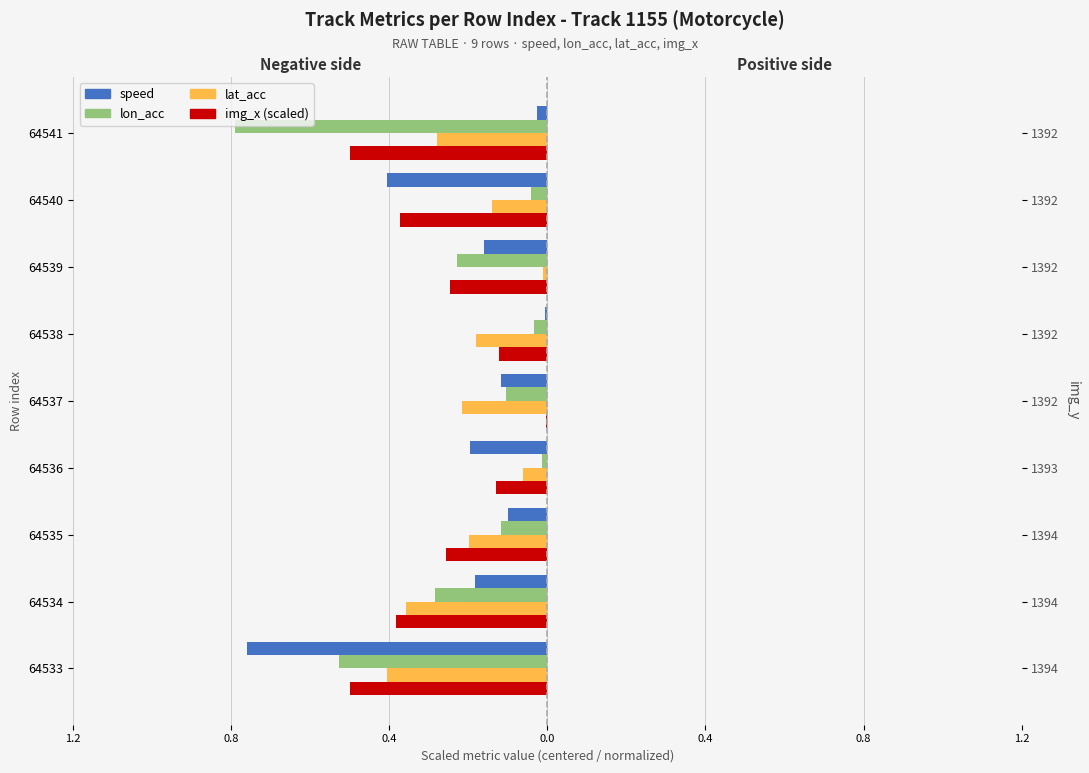

How many groups of bars are there?

9